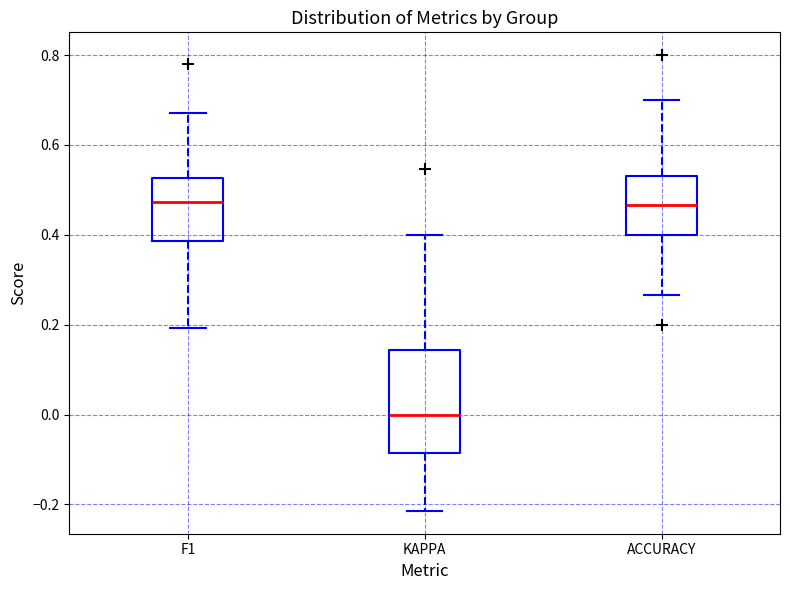

Which box is the tallest, from its lower edge to its upper edge?

KAPPA